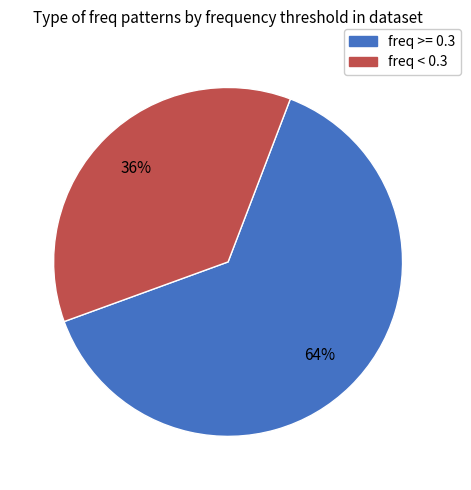

What is the ratio of the value at freq >= 0.3 to the value at freq < 0.3?

1.8